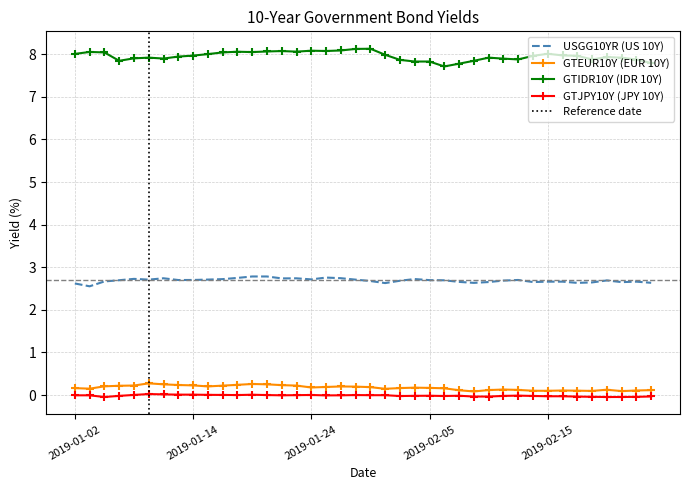

What is the difference between the second highest and minimum values in the GTEUR10Y series?

0.2